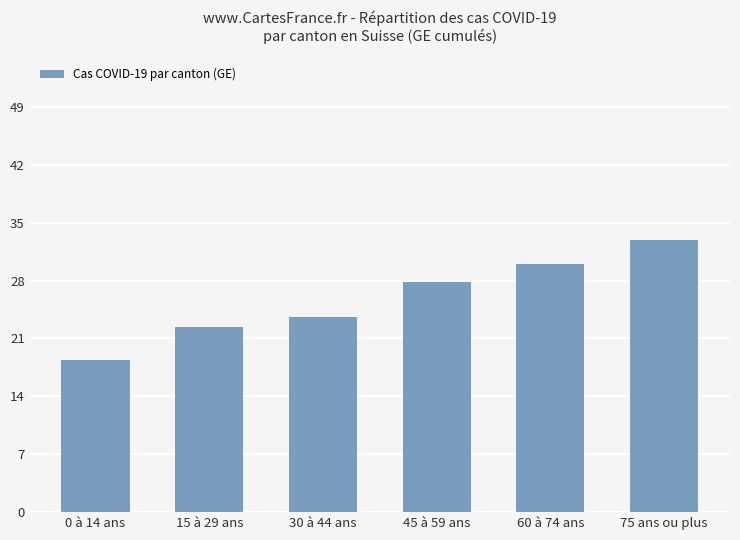

What is the change in value from 15 à 29 ans to 60 à 74 ans?

+7.7